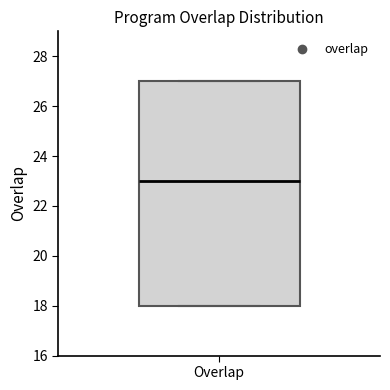

Where is the upper edge of the box for Overlap on the y-axis? The values are not printed on the chart, so give them approximately, as read against the axis.

27